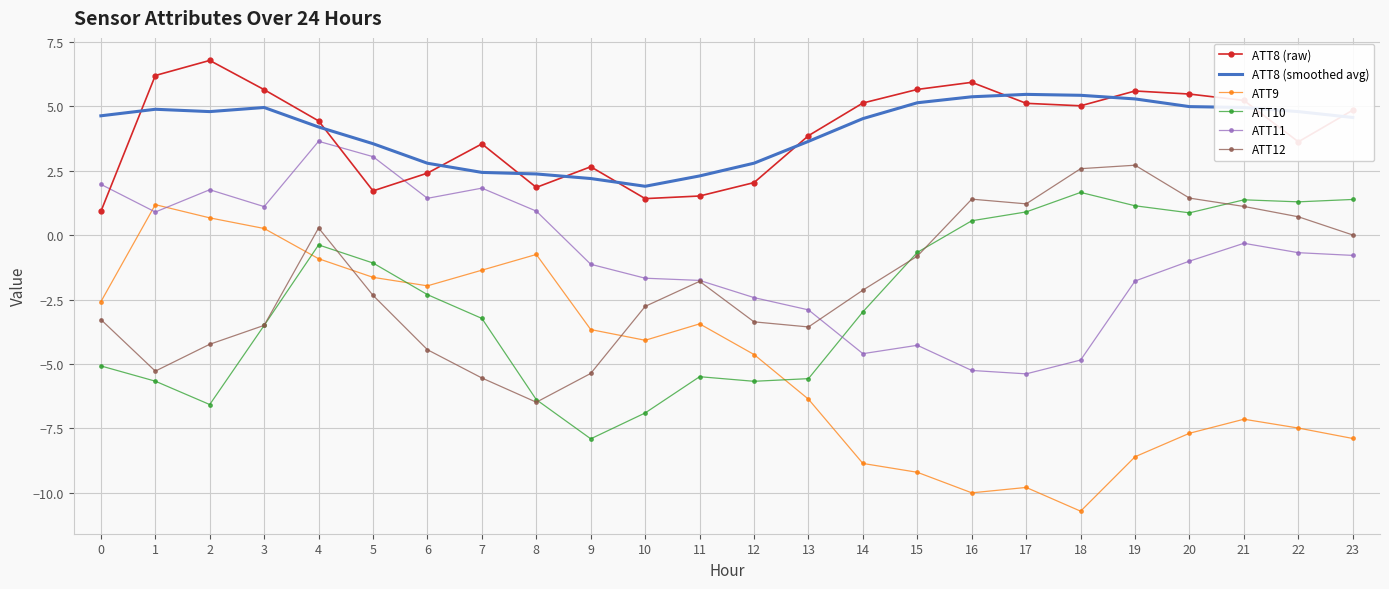

How many interior local peaks does the ATT8 (raw) series have?

5